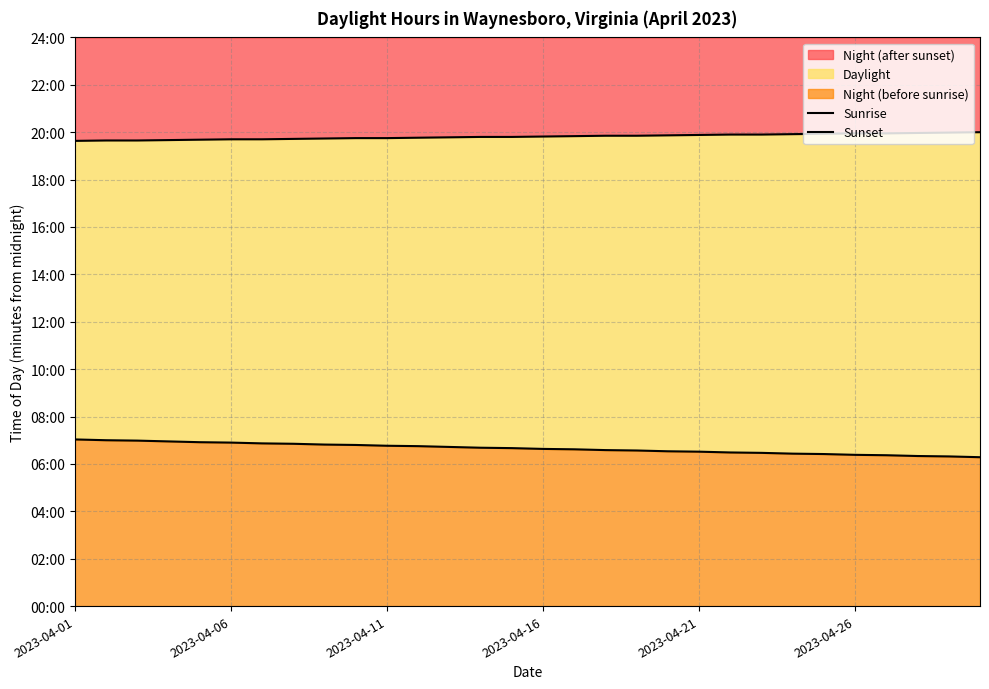

Reading left to right, list all the values displayed in this chart.

Sunrise: 422	420	419	417	415	414	412	411	409	408	406	405	403	401	400	398	397	395	394	392	391	389	388	386	385	383	382	380	379	377
Sunset: 1178	1179	1179	1180	1181	1182	1182	1183	1184	1185	1185	1186	1187	1188	1188	1189	1190	1191	1191	1192	1193	1194	1194	1195	1196	1197	1197	1198	1199	1200